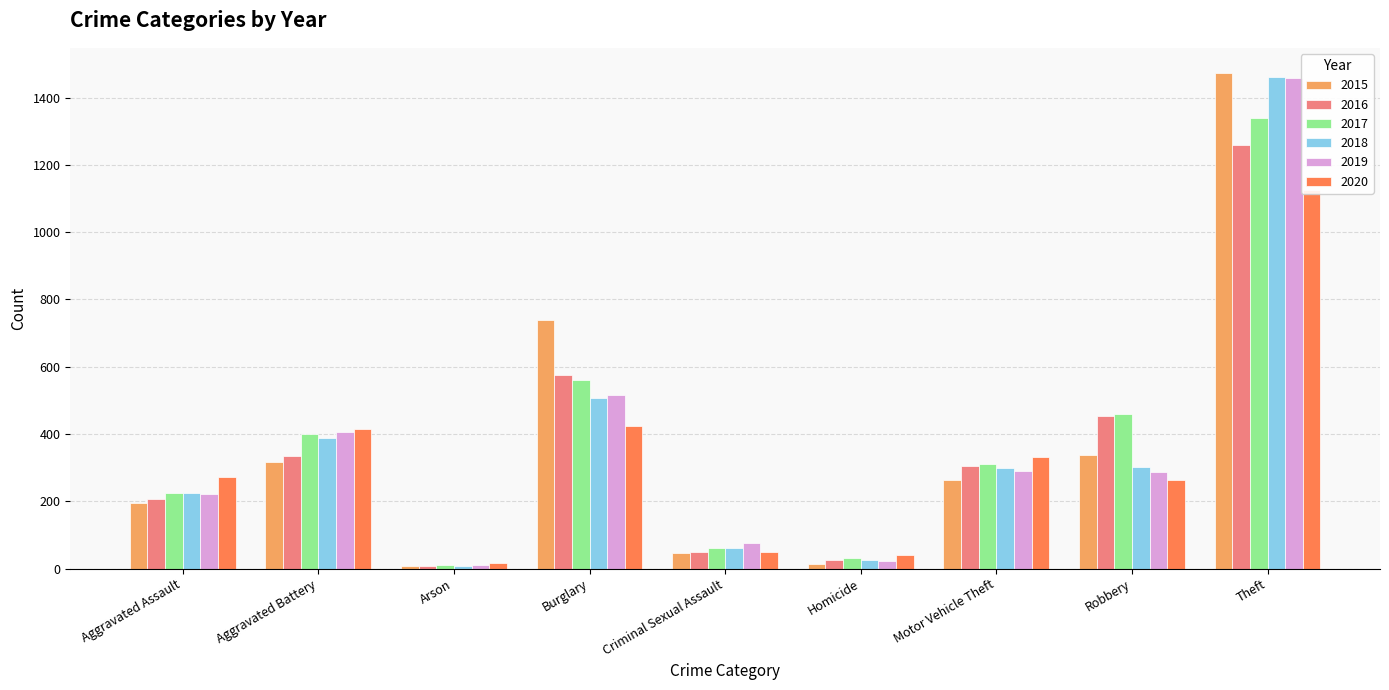

What is the highest value of the 2016 series?

1259